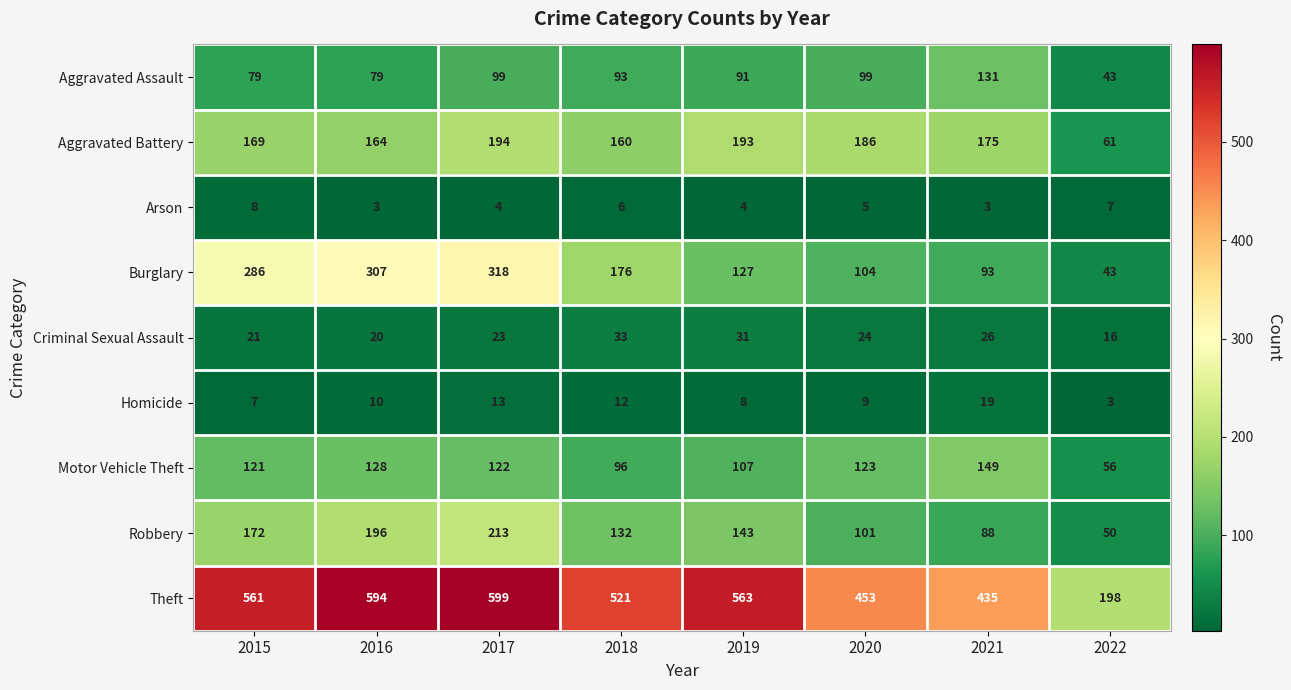

True or false: Aggravated Battery has a value of 193 at 2019.

True